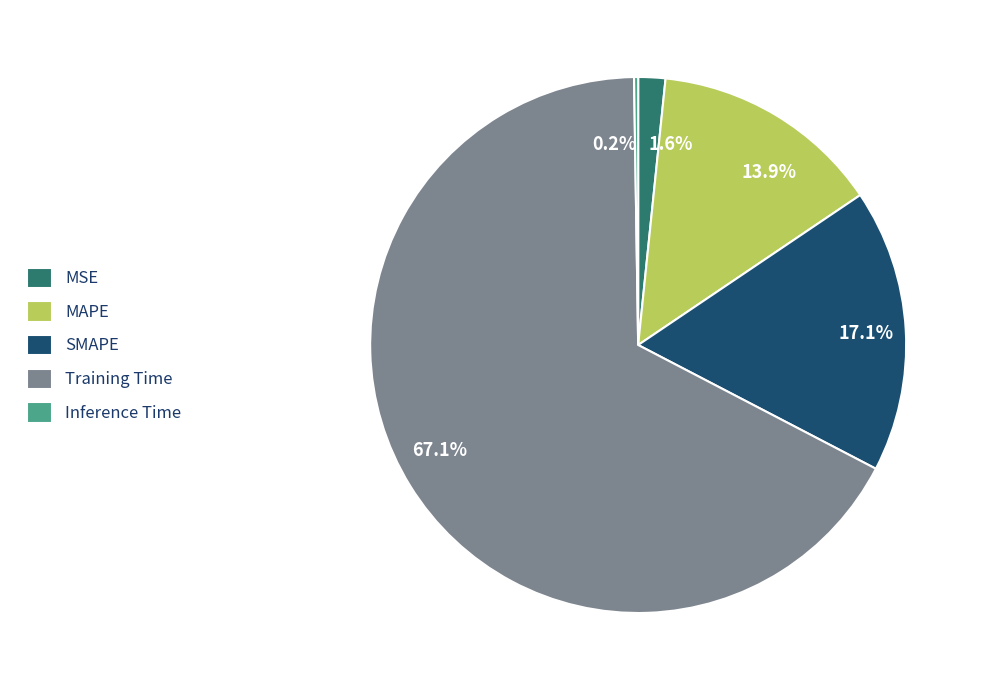

What percentage is NOT represented by SMAPE?

82.9%